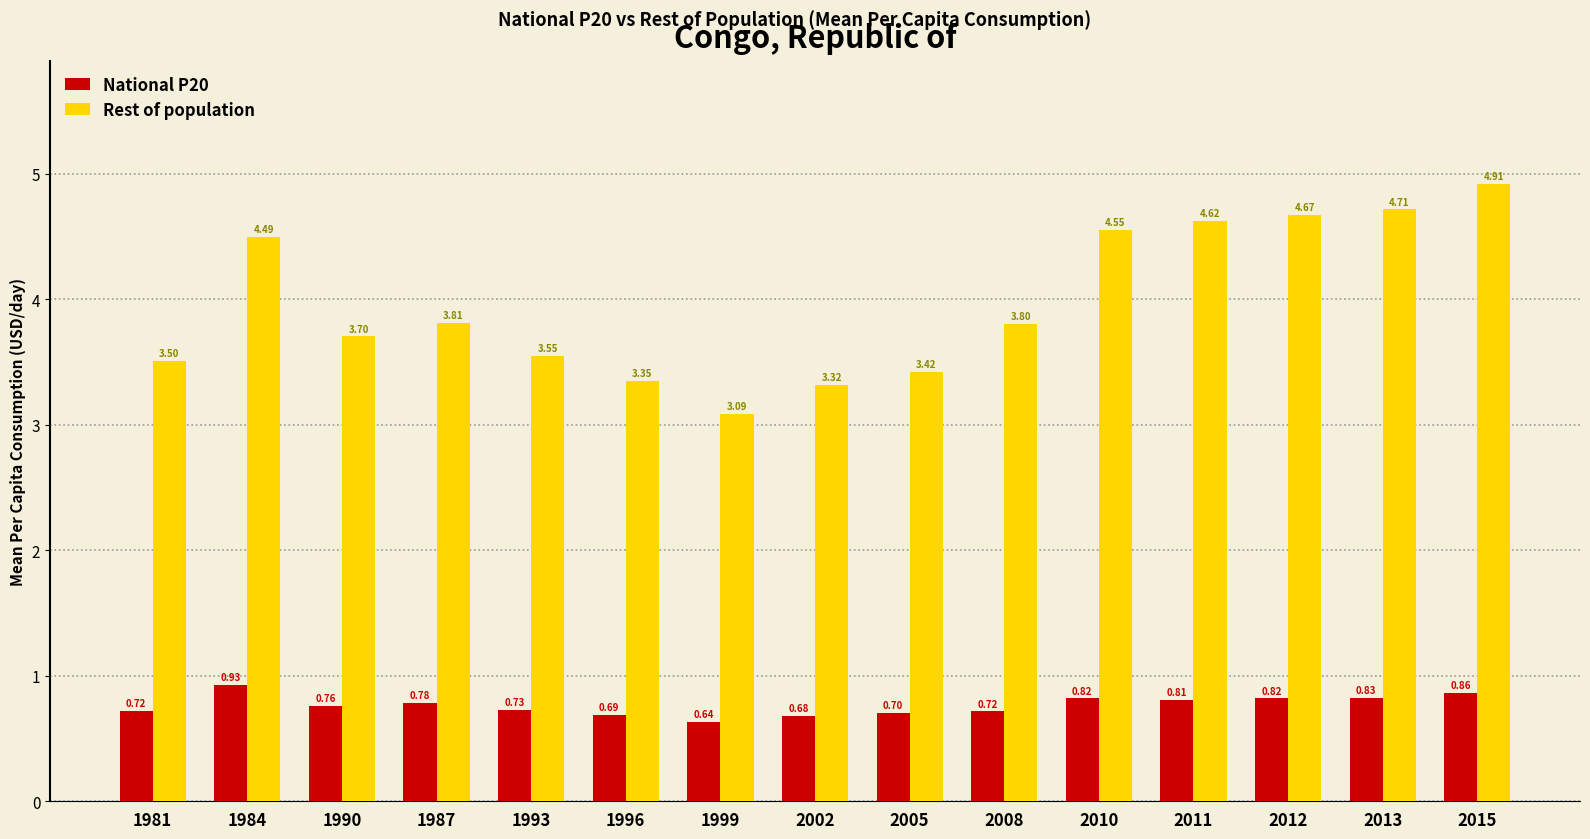

Is the value of Rest of population at 2013 greater than the value of National P20 at 2010?

Yes